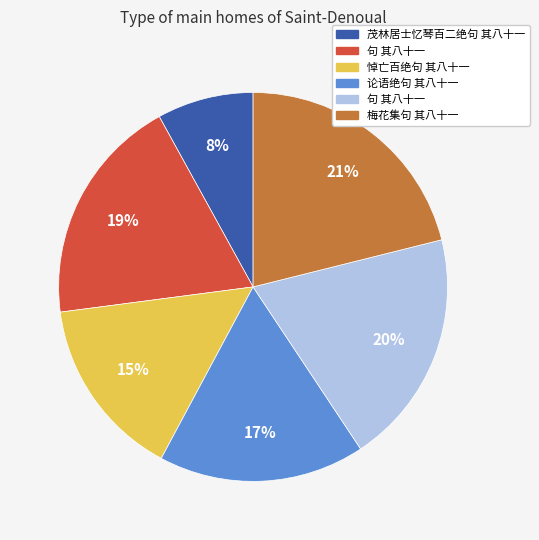

To the nearest percent, what is the average slice percentage?

17%